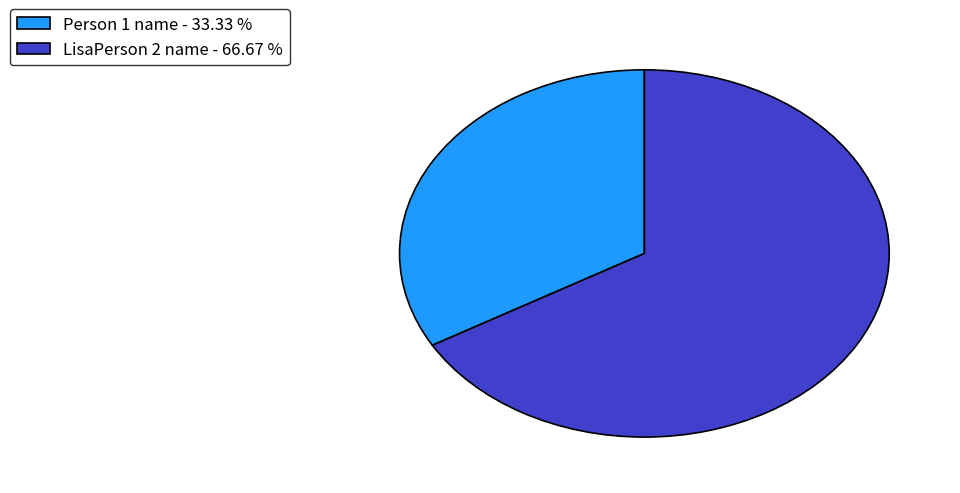

True or false: Person 1 name accounts for 39% of the total.

False